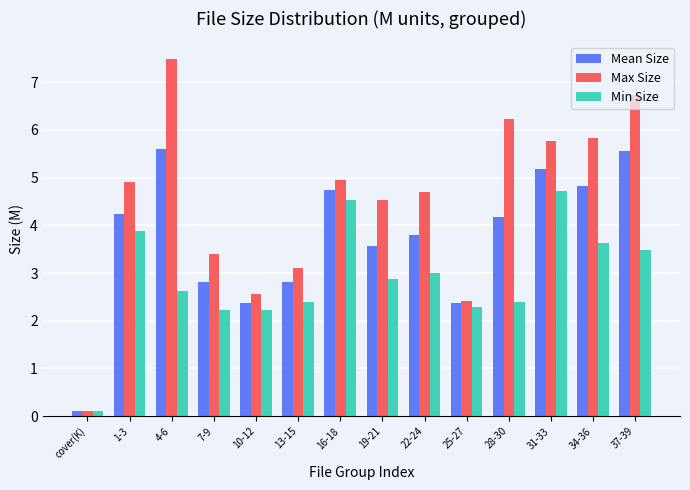

What is the value of the Min Size bar at the 2nd from the left?

3.9